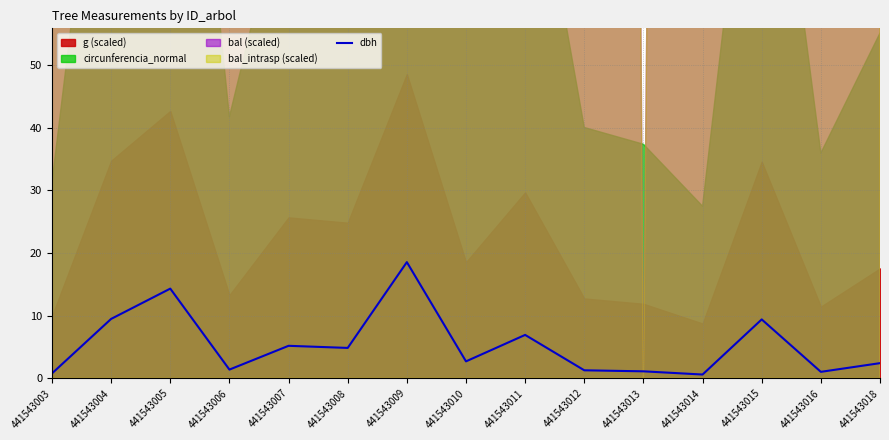

Which category has the highest value in the dbh series?

441543009